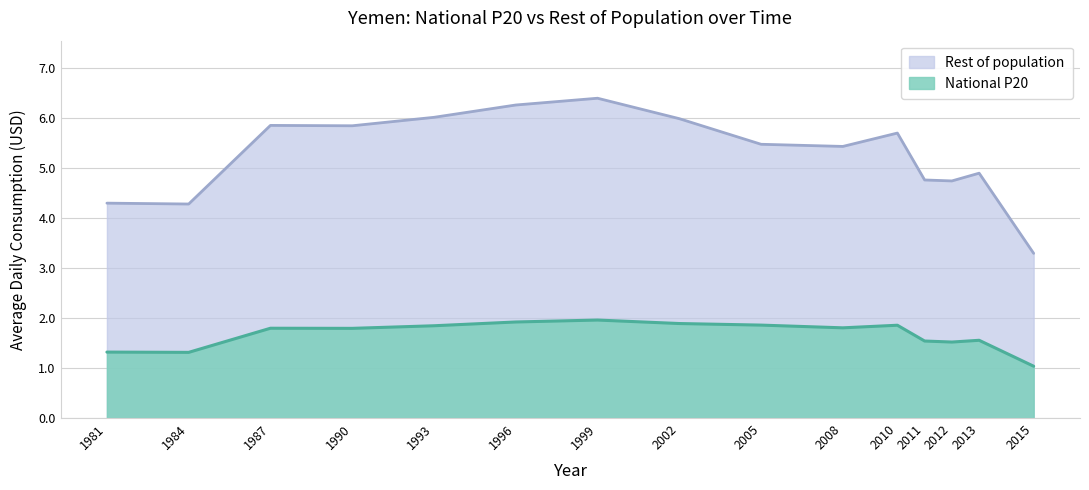

Which series has the widest spread of values?

Rest of population